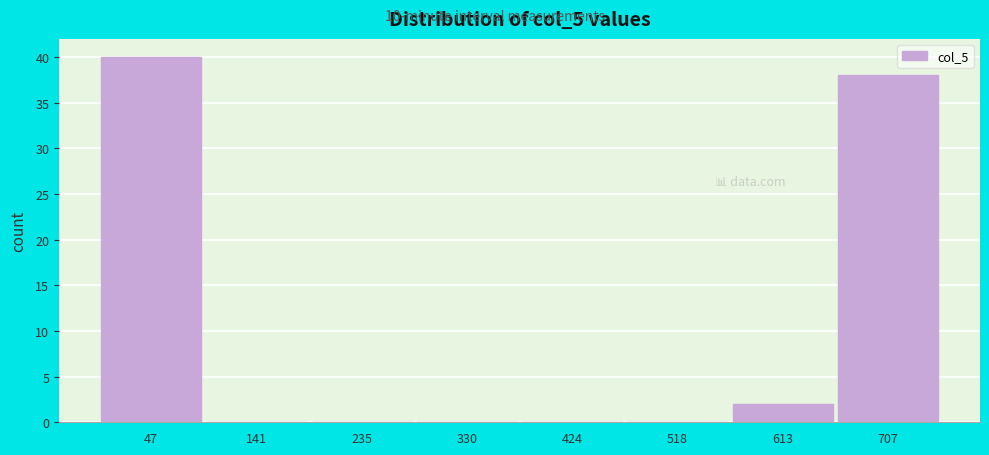

Reading right to left, transcribe all the data shown in this chart.

707=38	613=2	518=0	424=0	330=0	235=0	141=0	47=40